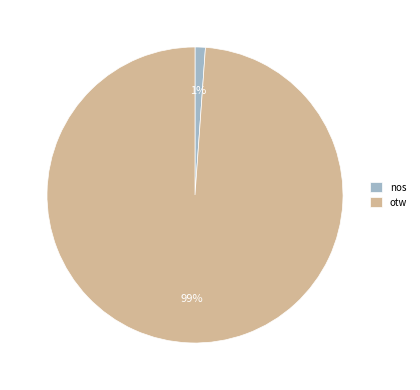

Which slice is the smallest?

nos